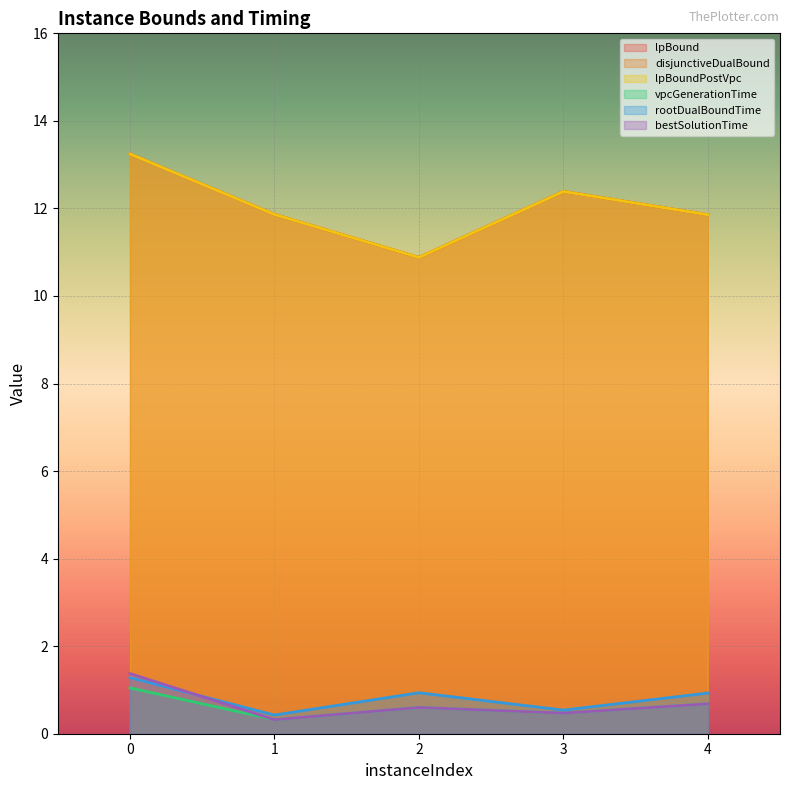

Where is the first local maximum for rootDualBoundTime?

2